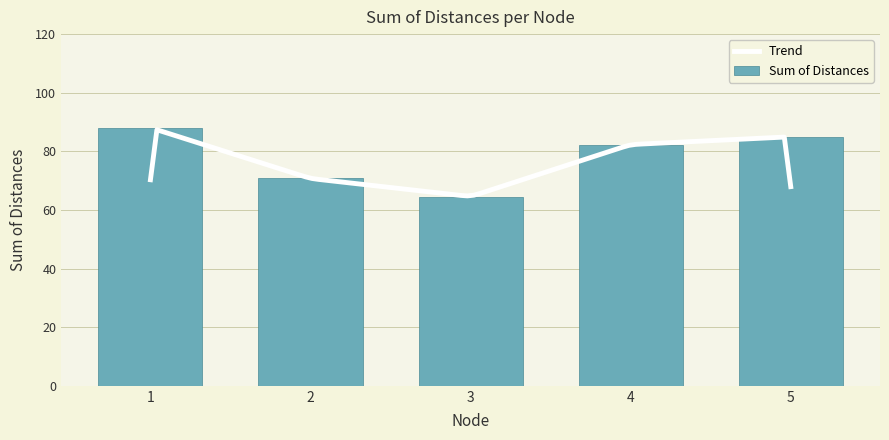

At which label does Node 4 reach its minimum?

4